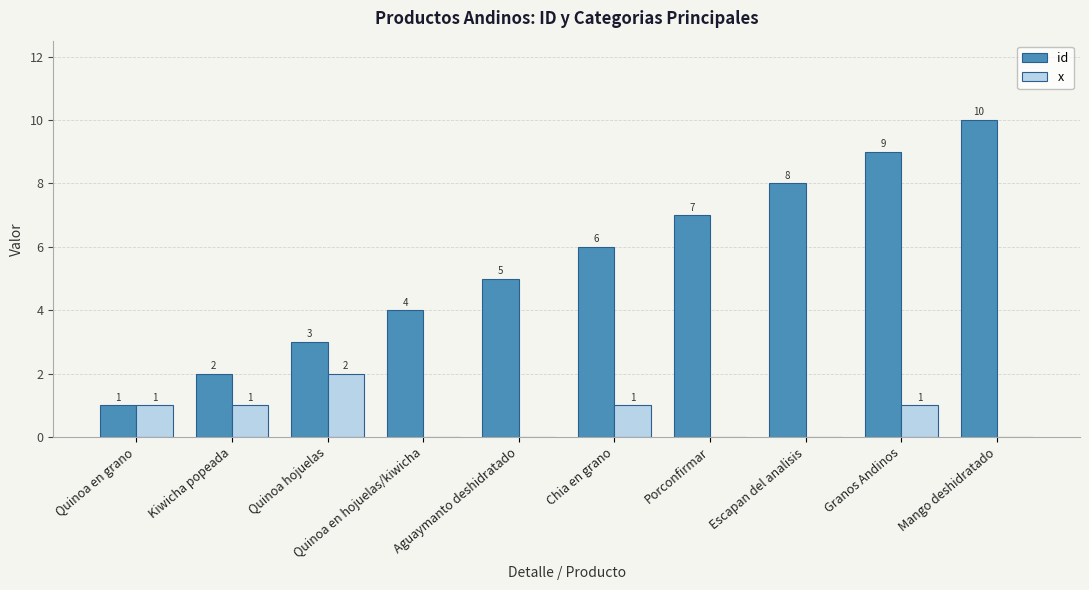

Is it true that id equals 3 at Quinoa hojuelas?

True